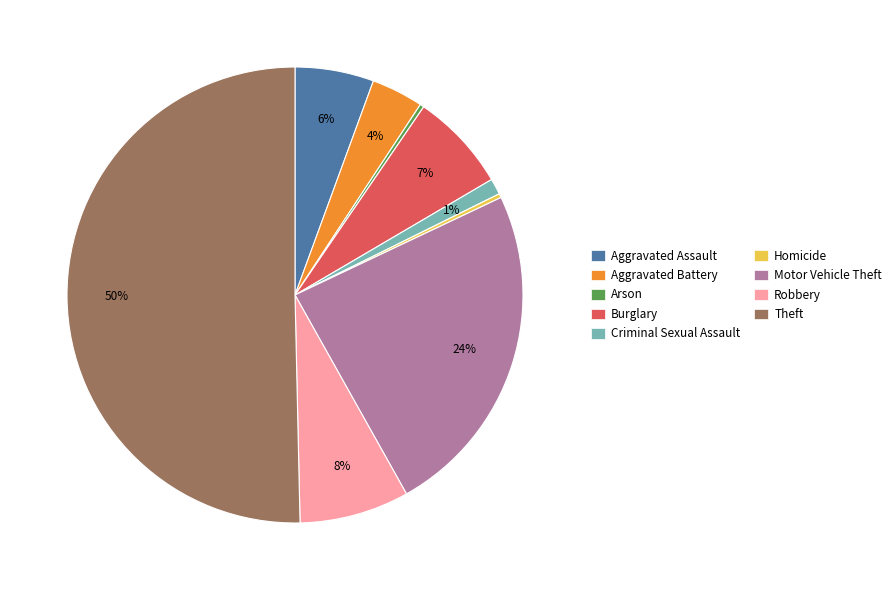

Count the number of slices in the pie.

9